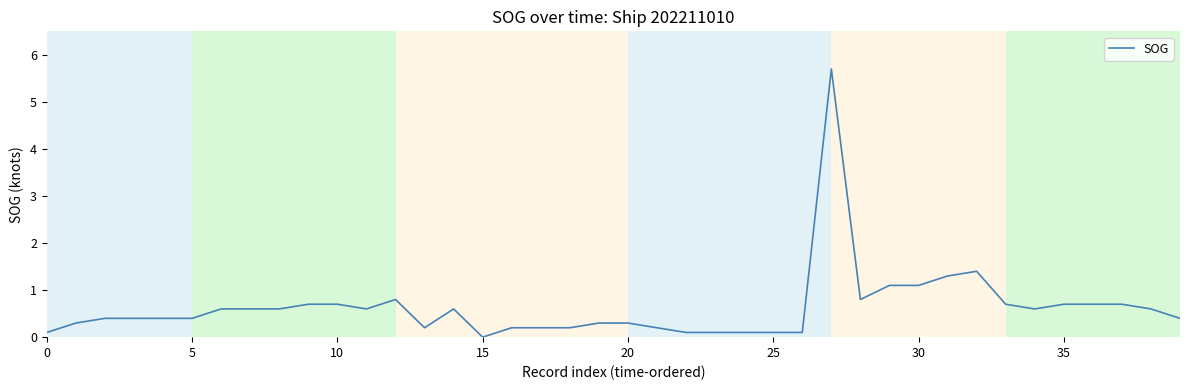

What is the greatest value displayed?

5.7